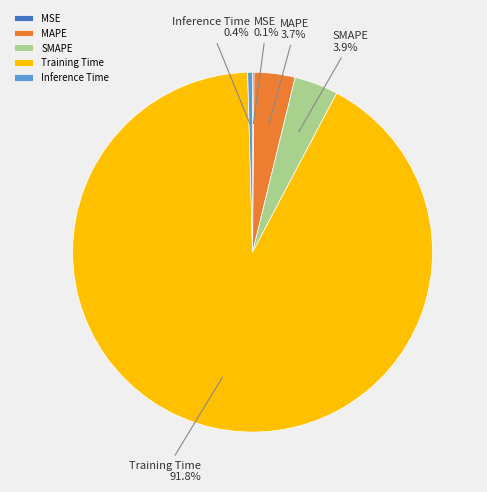

Does any single category account for the majority?

Yes